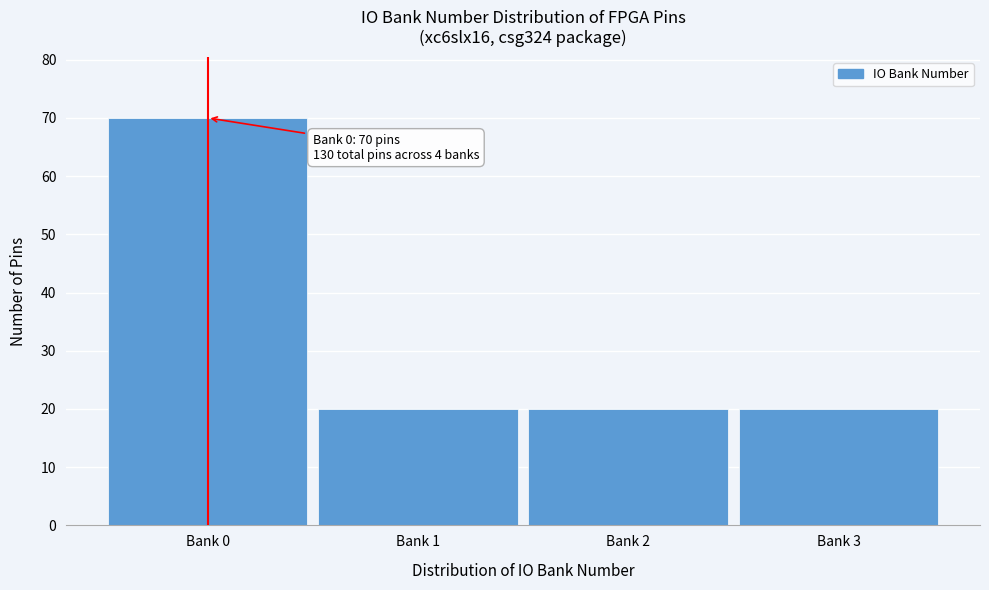

Reading left to right, transcribe all the data shown in this chart.

70	20	20	20